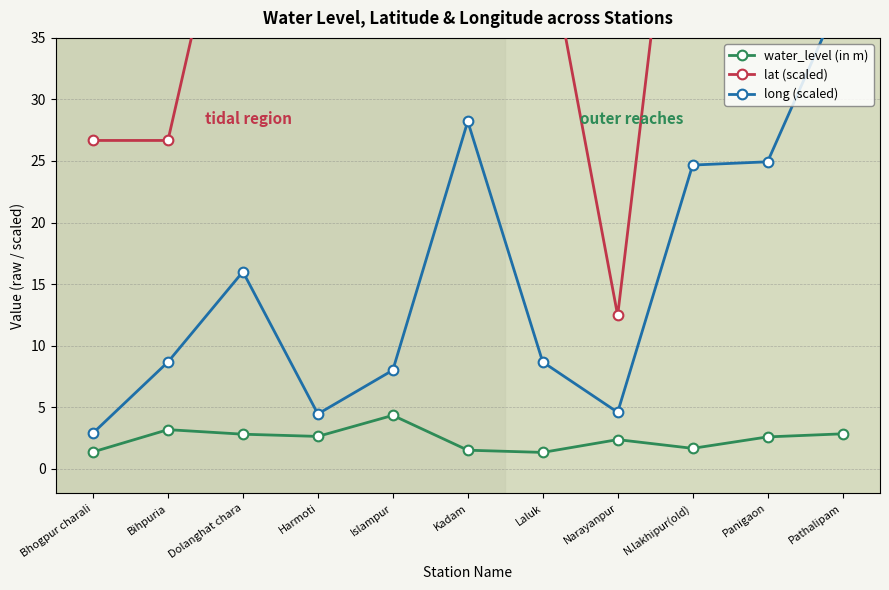

In long (scaled), how many points are higher than both neighbors (excluding endpoints)?

2